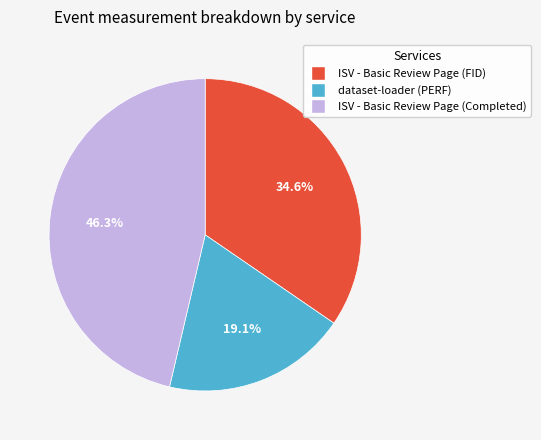

Count the number of slices in the pie.

3